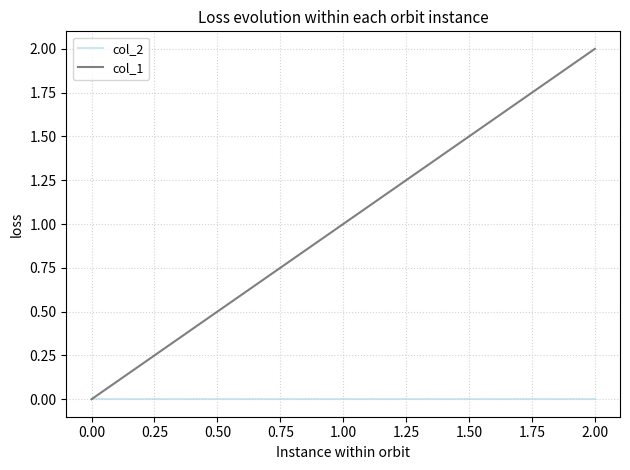

The col_1 series shows 2 at 0.00. True or false?

False